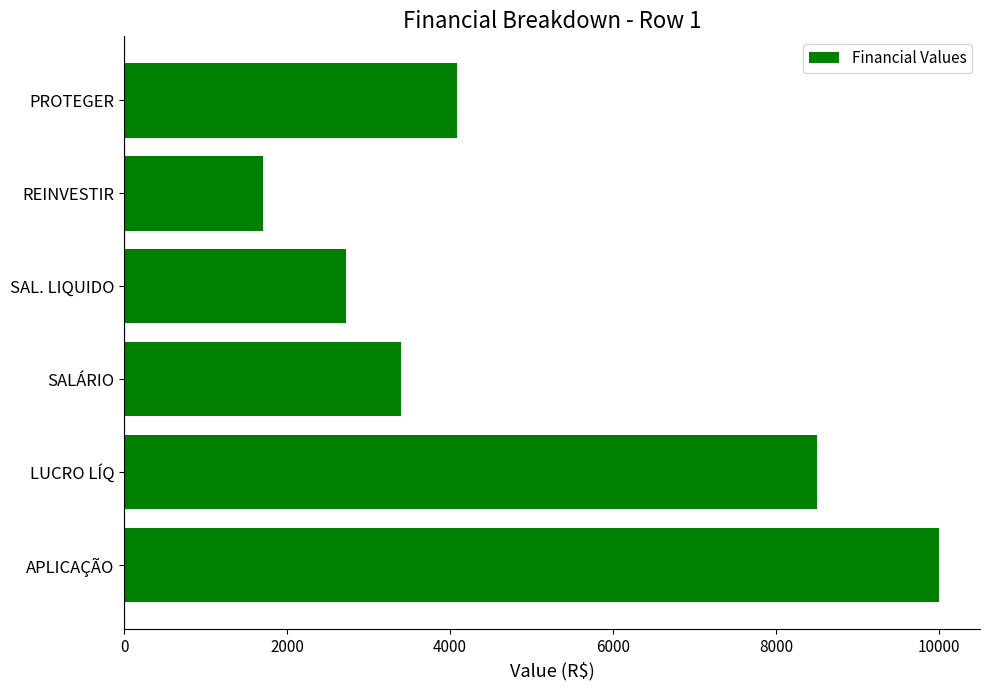

The chart shows a value of 3400 at SALÁRIO. True or false?

True